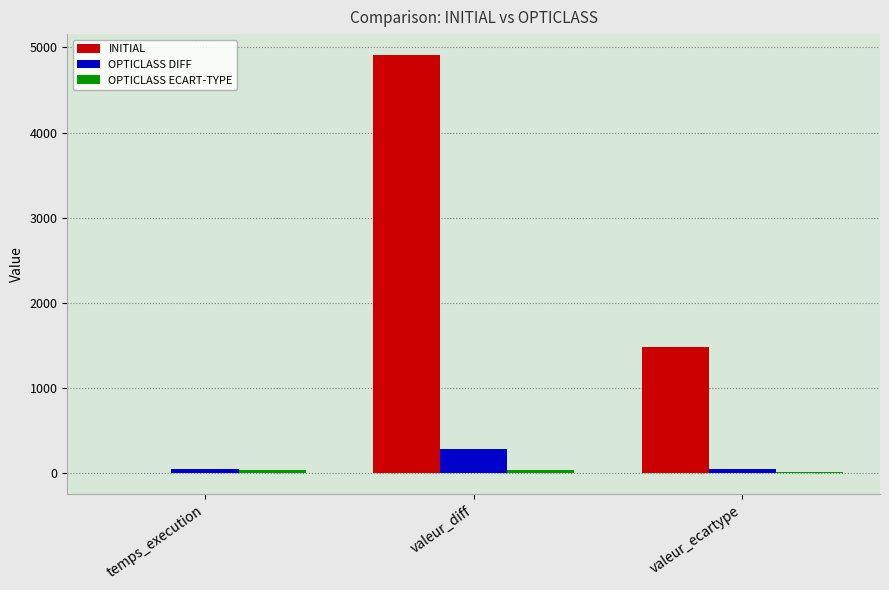

The value of INITIAL at valeur_ecartype is 2042.5. True or false?

False